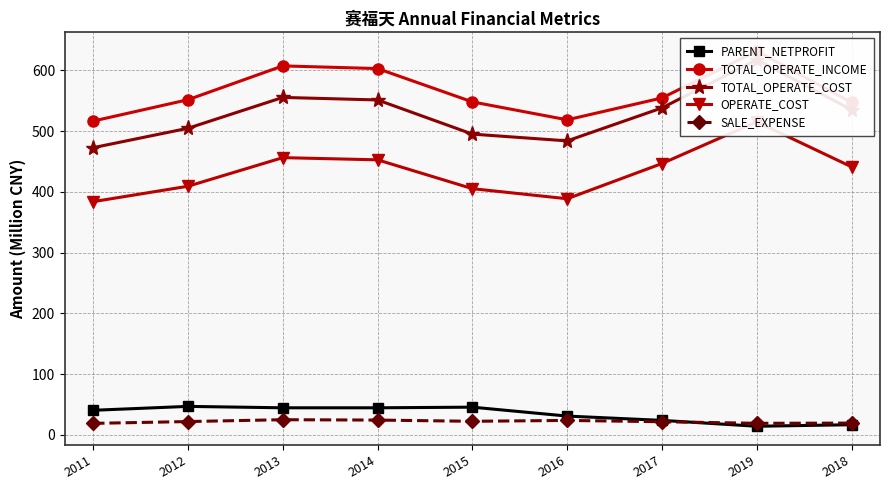

True or false: OPERATE_COST and TOTAL_OPERATE_COST intersect in this chart.

False